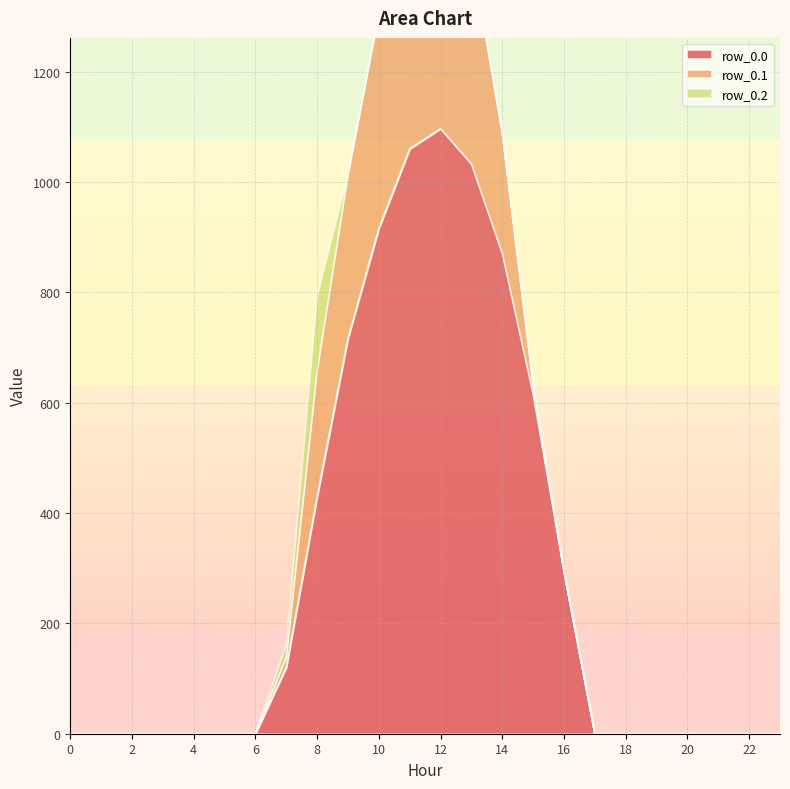

What is the difference between the second highest and minimum values in the row_0.1 series?

471.7